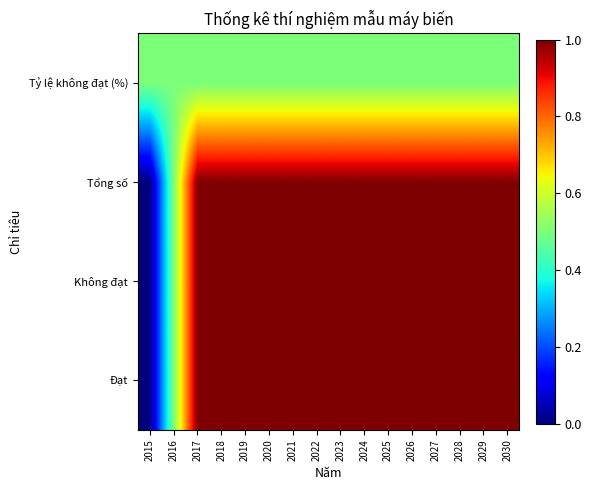

Reading left to right, what are all the values shown in this chart?

Đạt: 2015=0.0	2016=0.5	2017=1.0	2018=1.0	2019=1.0	2020=1.0	2021=1.0	2022=1.0	2023=1.0	2024=1.0	2025=1.0	2026=1.0	2027=1.0	2028=1.0	2029=1.0	2030=1.0
Không đạt: 2015=0.0	2016=0.5	2017=1.0	2018=1.0	2019=1.0	2020=1.0	2021=1.0	2022=1.0	2023=1.0	2024=1.0	2025=1.0	2026=1.0	2027=1.0	2028=1.0	2029=1.0	2030=1.0
Tổng số: 2015=0.0	2016=0.5	2017=1.0	2018=1.0	2019=1.0	2020=1.0	2021=1.0	2022=1.0	2023=1.0	2024=1.0	2025=1.0	2026=1.0	2027=1.0	2028=1.0	2029=1.0	2030=1.0
Tỷ lệ không đạt (%): 2015=0.5	2016=0.5	2017=0.5	2018=0.5	2019=0.5	2020=0.5	2021=0.5	2022=0.5	2023=0.5	2024=0.5	2025=0.5	2026=0.5	2027=0.5	2028=0.5	2029=0.5	2030=0.5